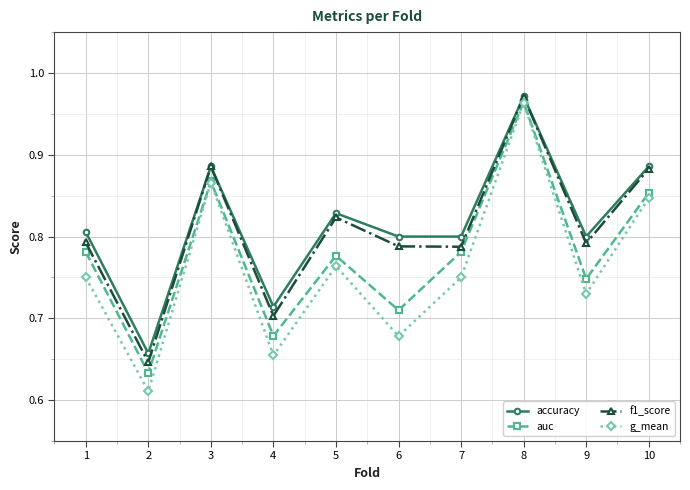

How many interior local peaks does the f1_score series have?

3